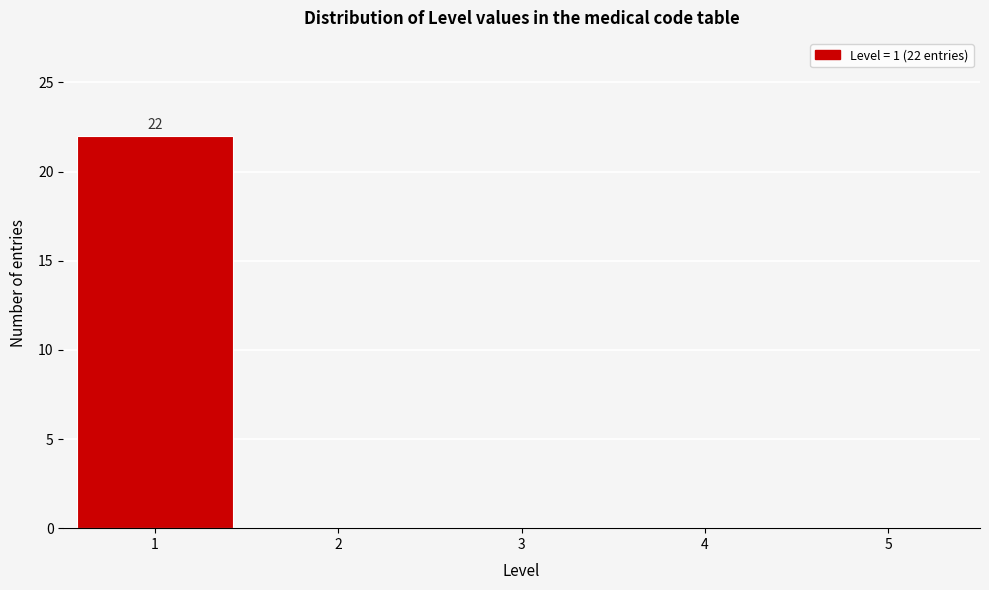

Which range on the x-axis has the tallest bar?

0.5 to 1.5